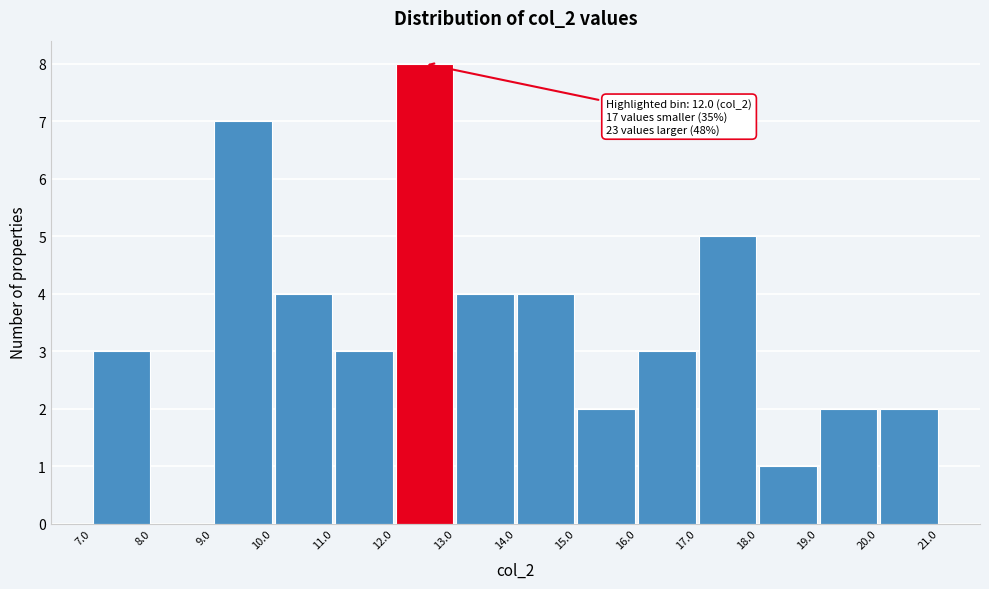

Over which range of the x-axis is the bar tallest?

12.0 to 13.0